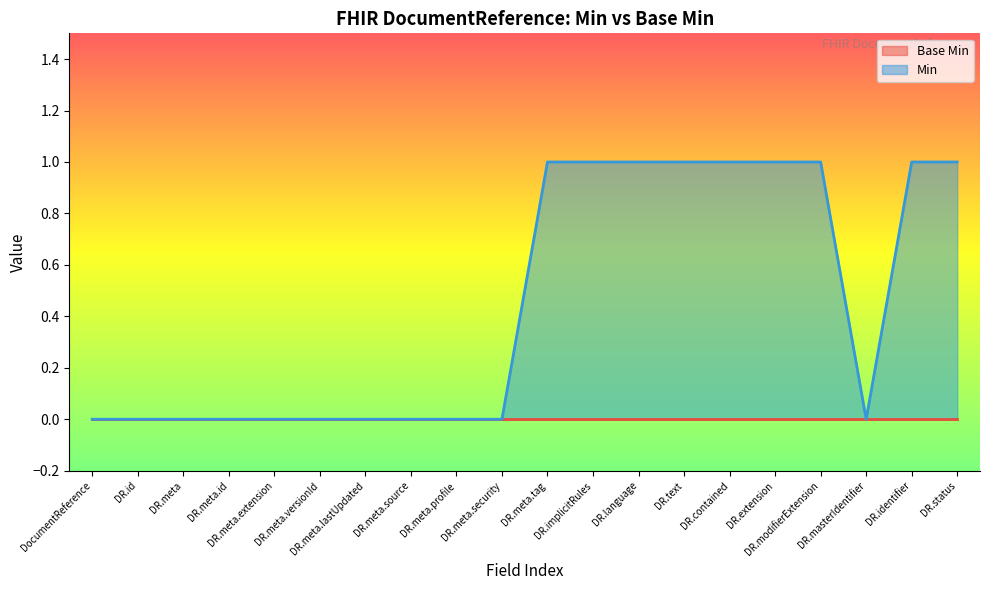

Which series has the widest spread of values?

Min